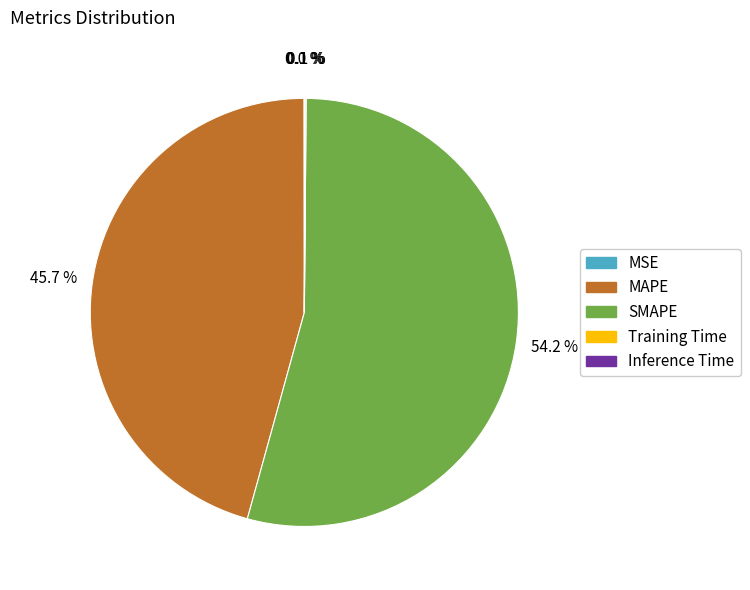

Is the sum of MAPE and SMAPE greater than half?

Yes